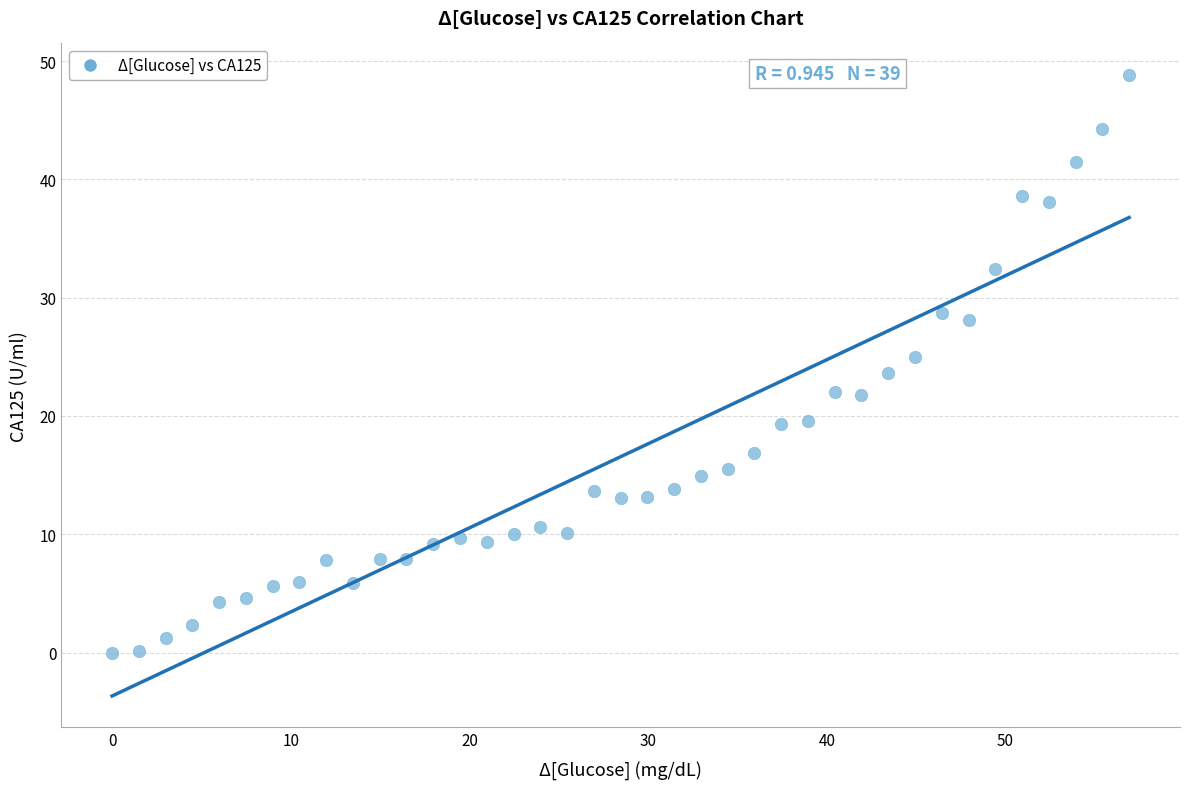

What is the range of Y values (max minus min)?

48.9